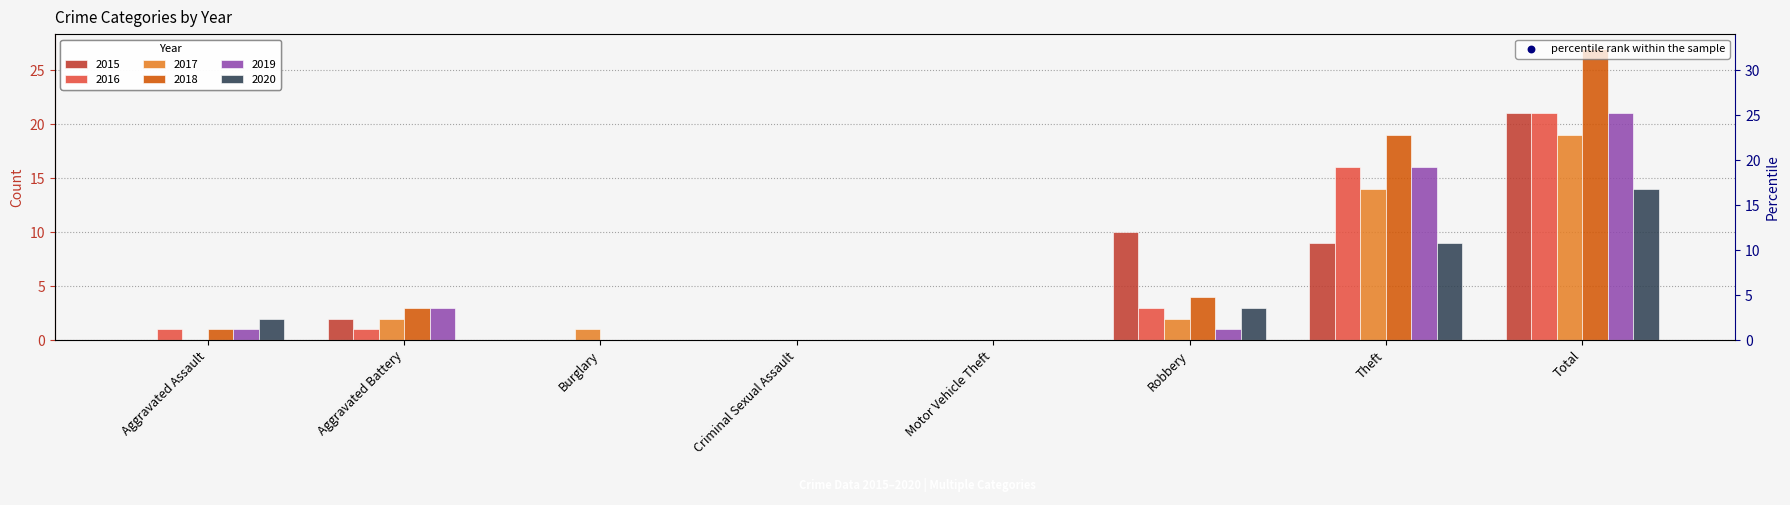

What is the ratio of the value at Aggravated Battery to the value at Criminal Sexual Assault?

1.8